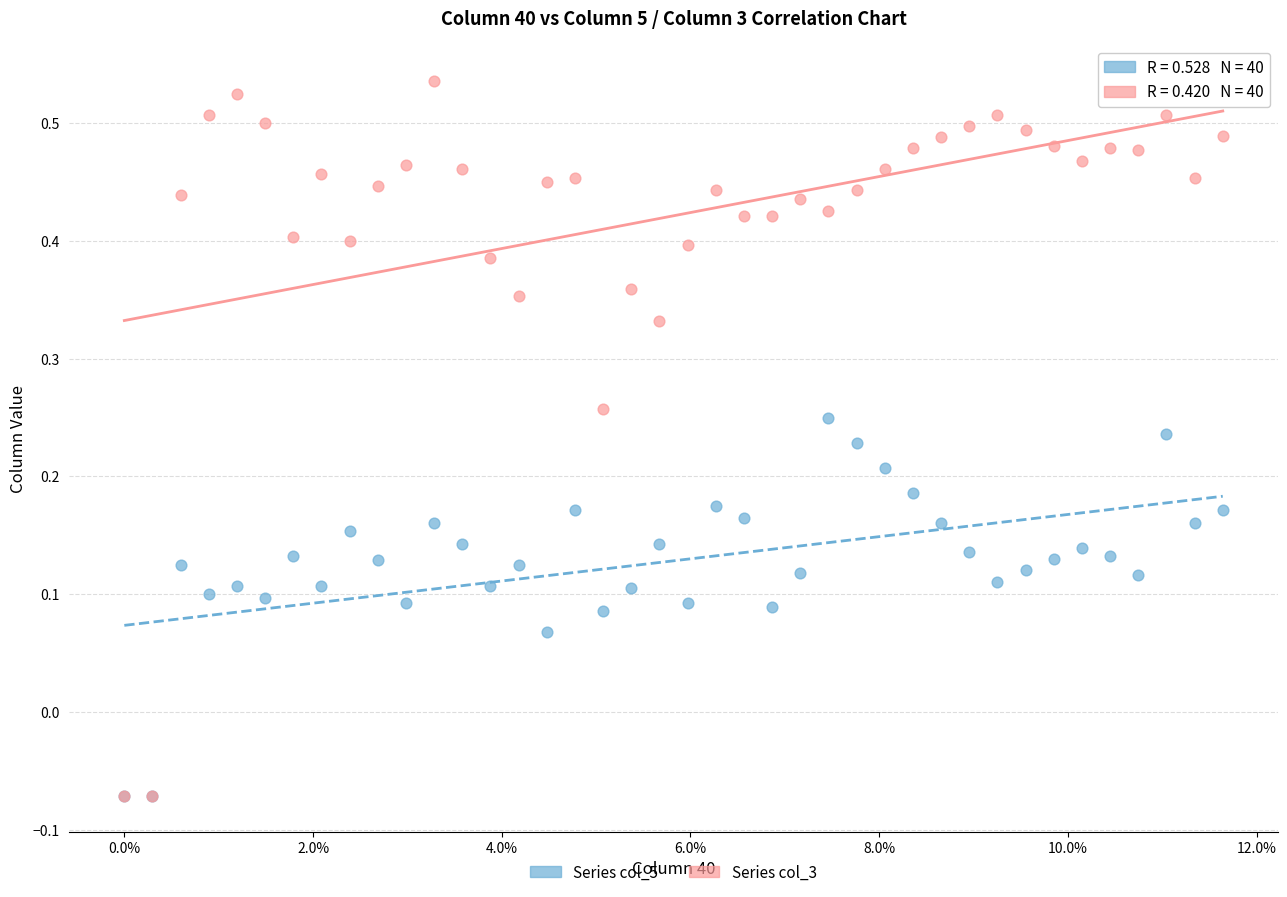

What are all the series names shown in the legend?

Series col_5, Series col_3